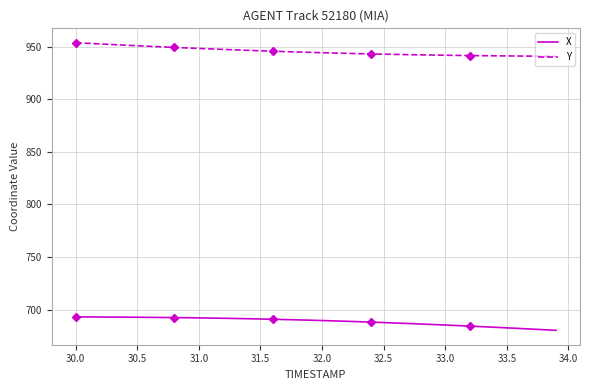

The X series shows 687.7 at 32.5. True or false?

True